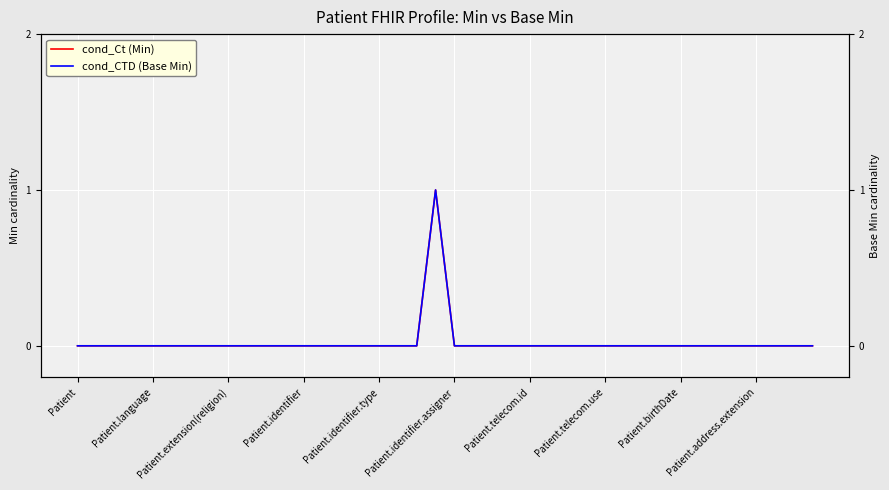

What is the sum of all cond_Ct (Min) values?

1